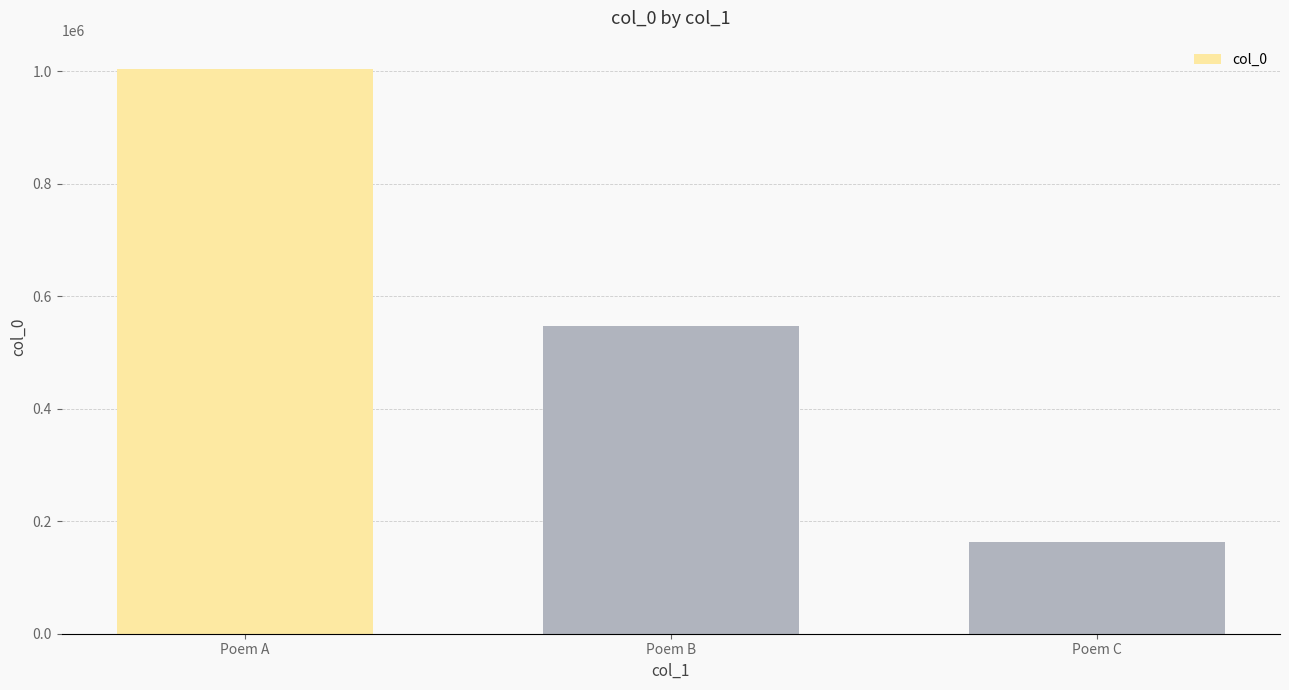

Reading left to right, transcribe all the data shown in this chart.

1003921	546670	163416